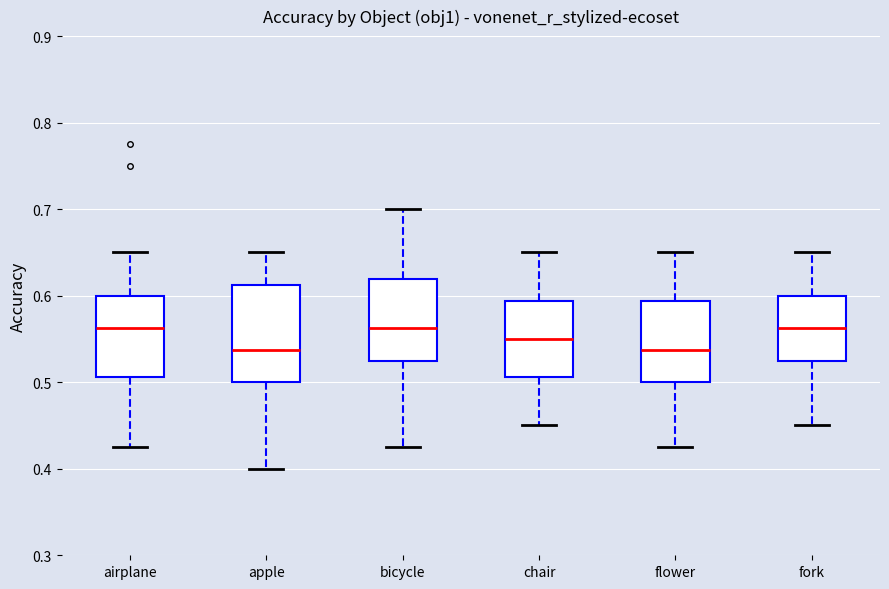

Comparing the boxes themselves (not the whiskers), which one is the tallest?

apple